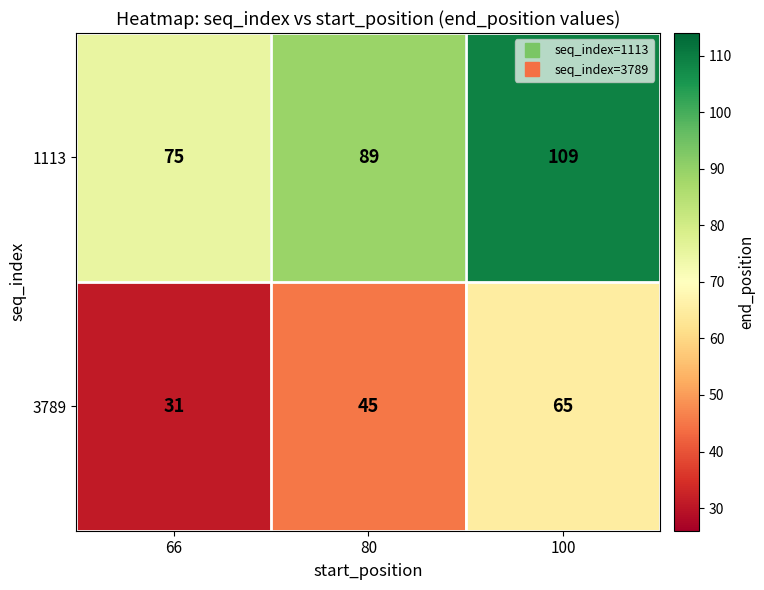

How many series are shown in this chart?

2